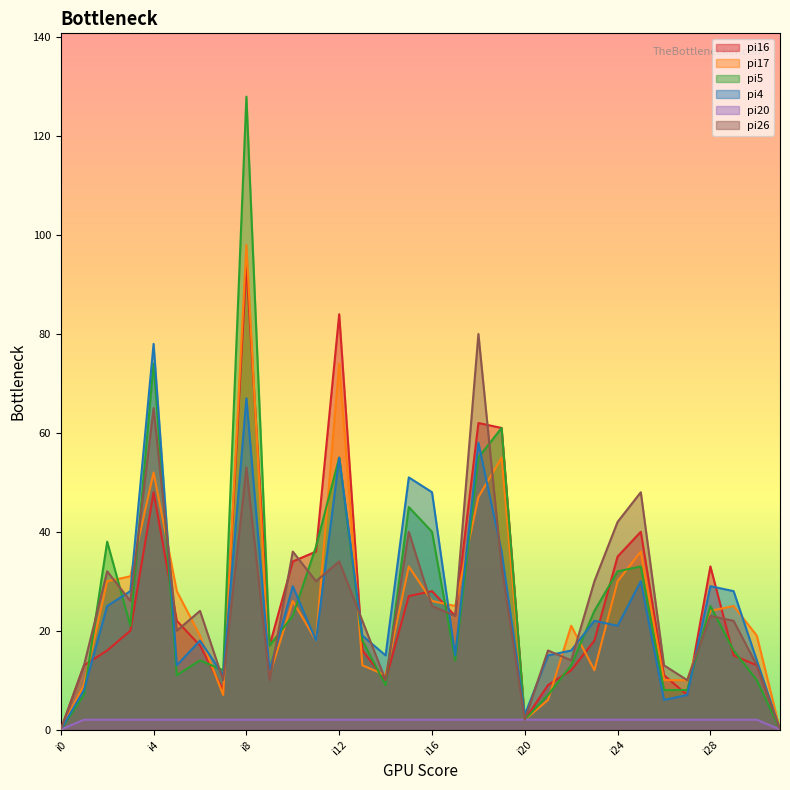

What is the average value of the pi17 series?

25